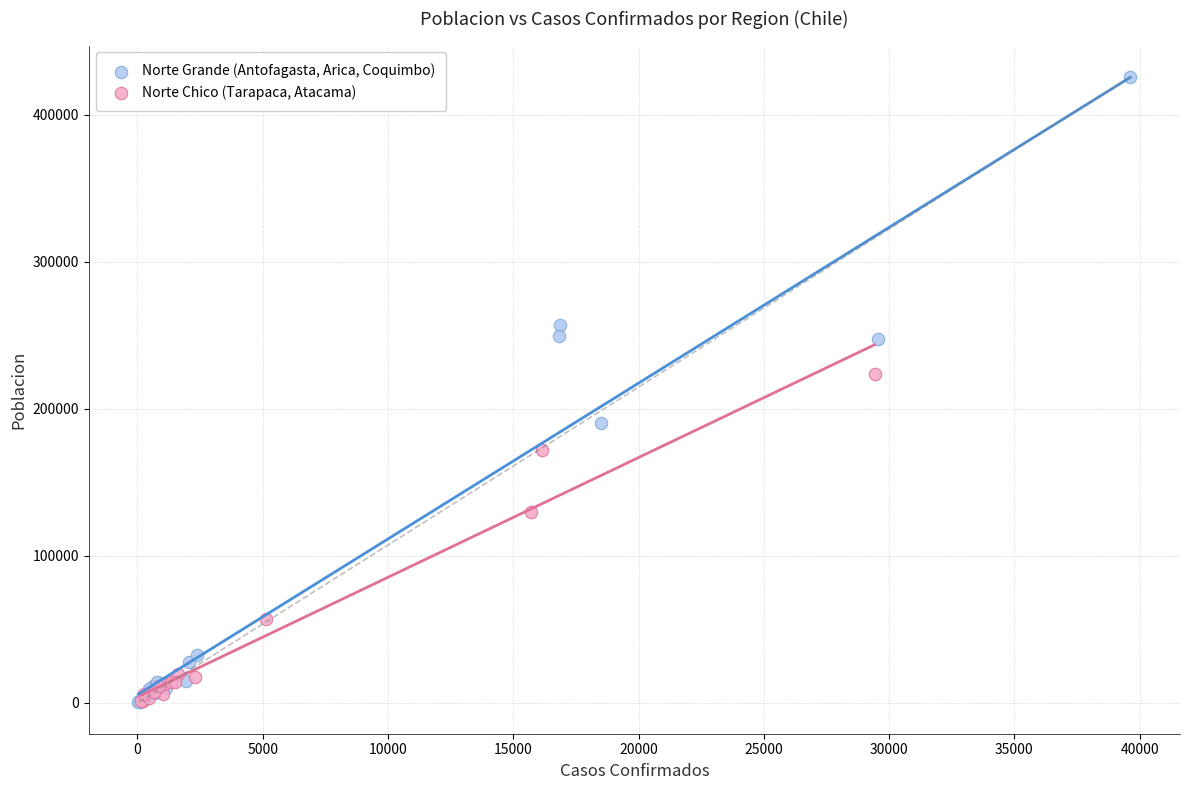

Which series has the largest Y range (max minus min)?

Norte Grande (Antofagasta, Arica, Coquimbo)